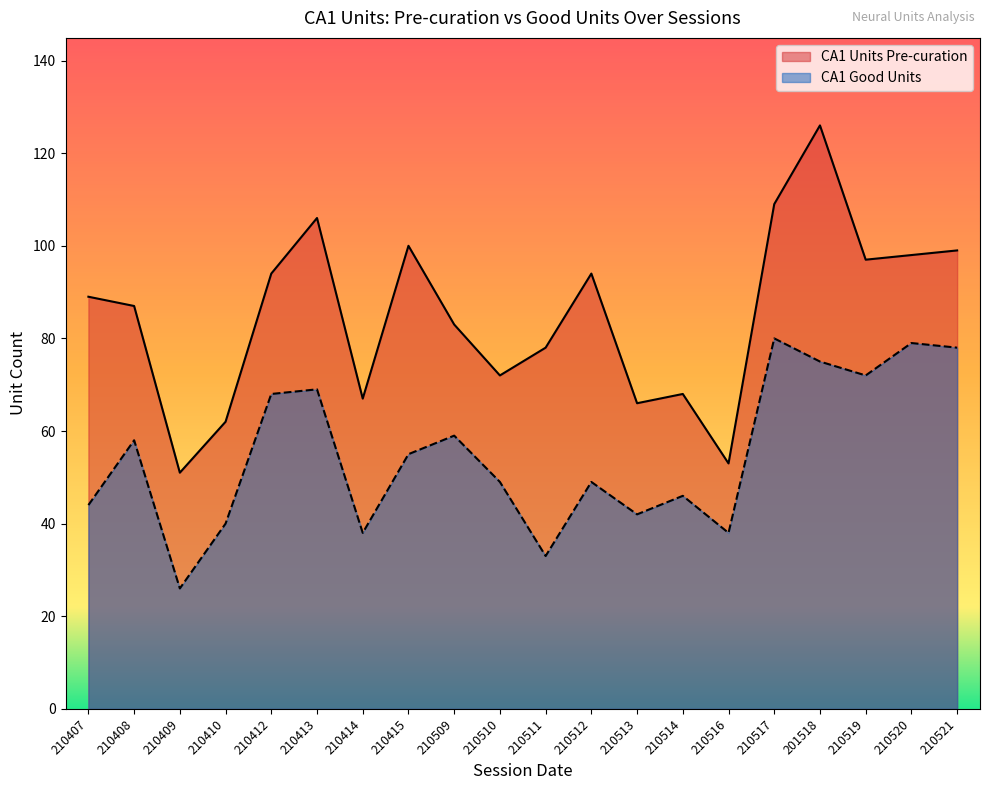

Between 210510 and 210513, which series saw the biggest shift?

CA1 Good Units